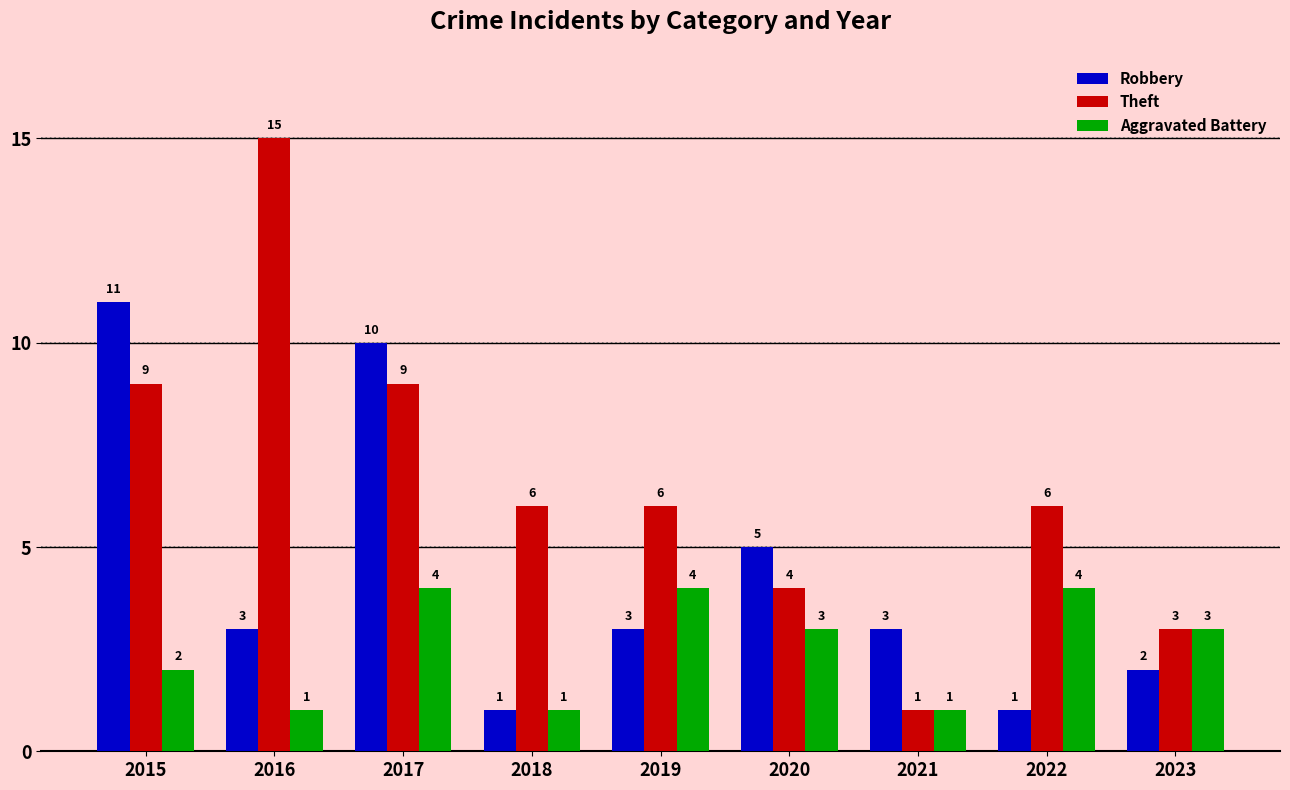

The Theft series shows 12 at 2017. True or false?

False